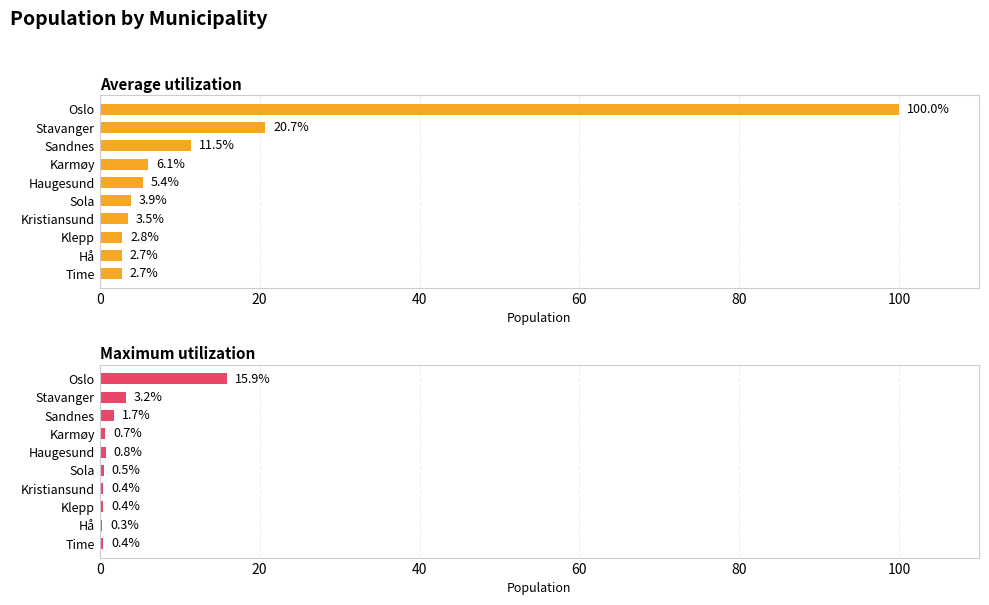

At how many categories does at least one series exceed 80?

1